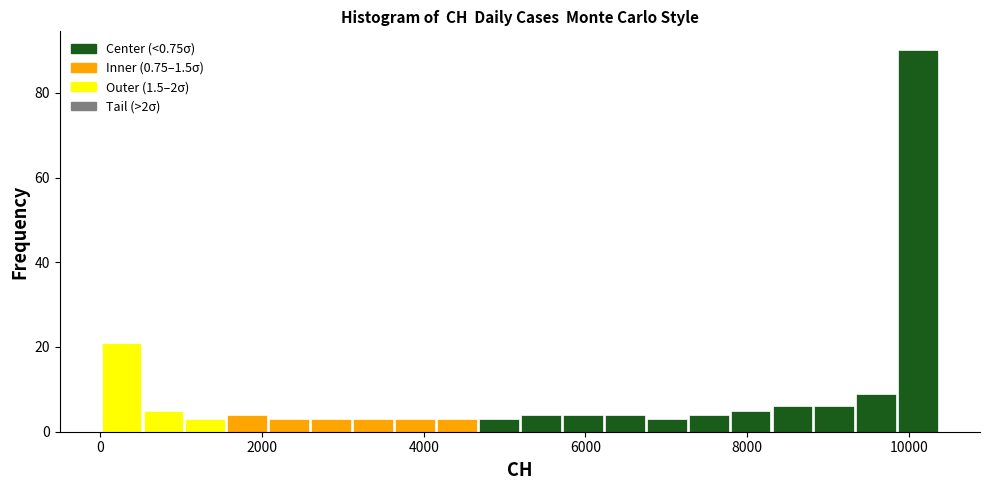

Read against the x-axis, roughly where is the centre of the tallest bar?

10200